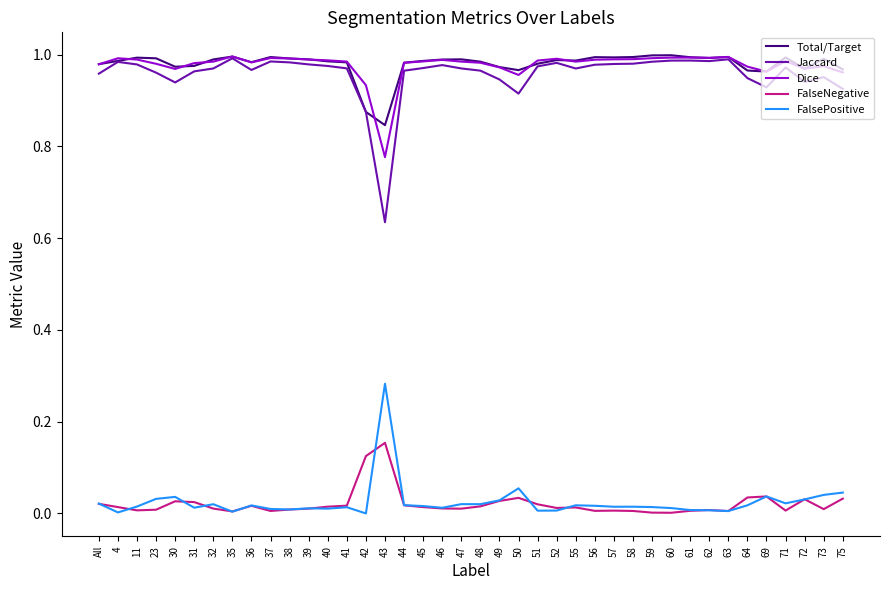

True or false: FalsePositive and Dice cross at least once.

False